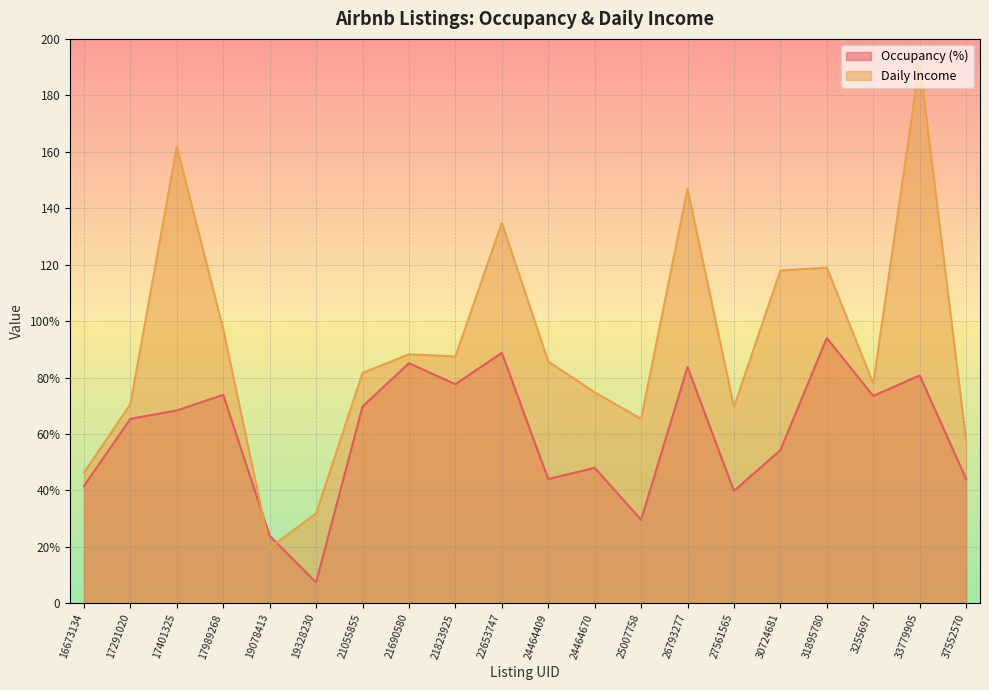

What is the sum of all Daily Income values?

1825.5